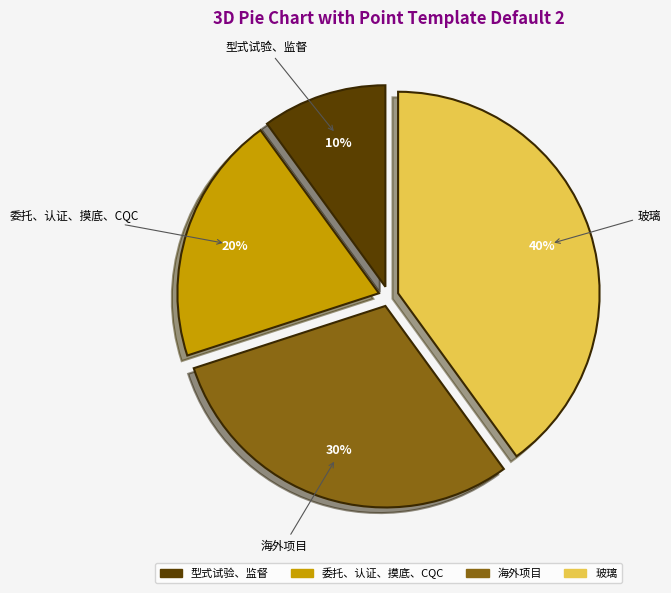

Is there any slice that represents more than half of the pie?

No